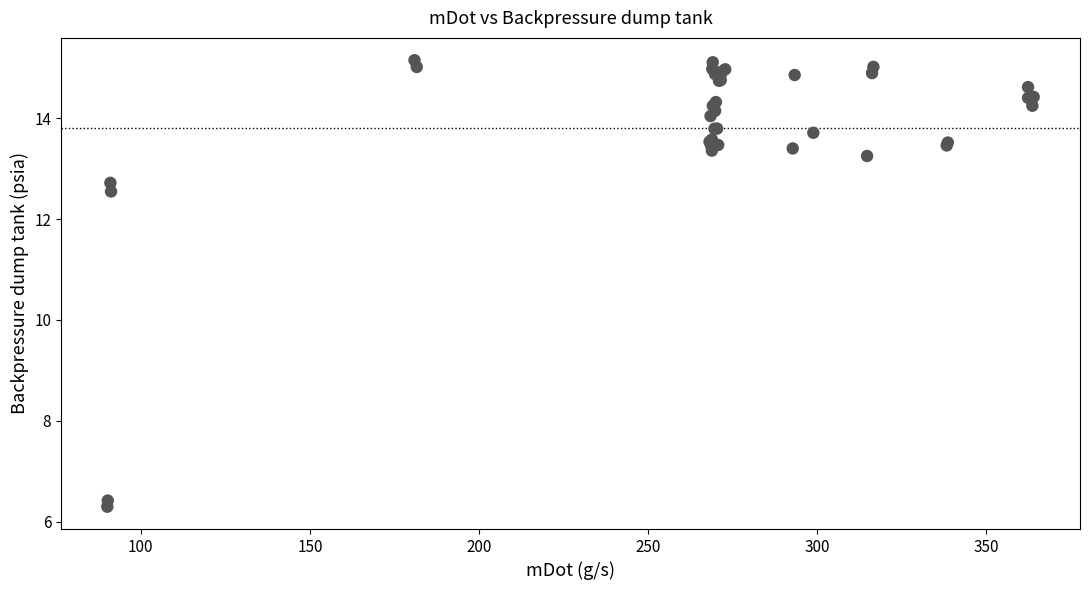

What Y value in the scatter plot is closest to 10?

12.5